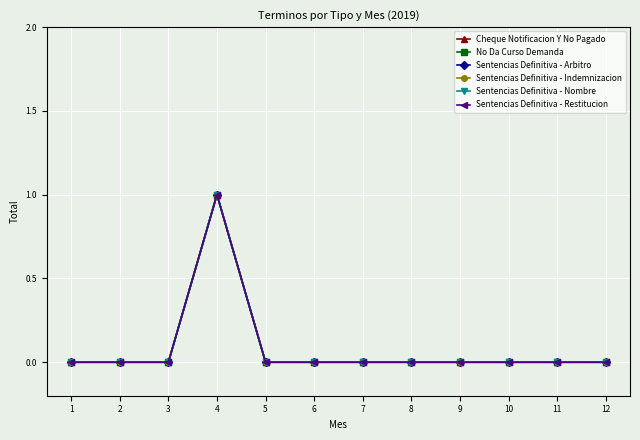

Is this an area chart (filled region under the line)?

No